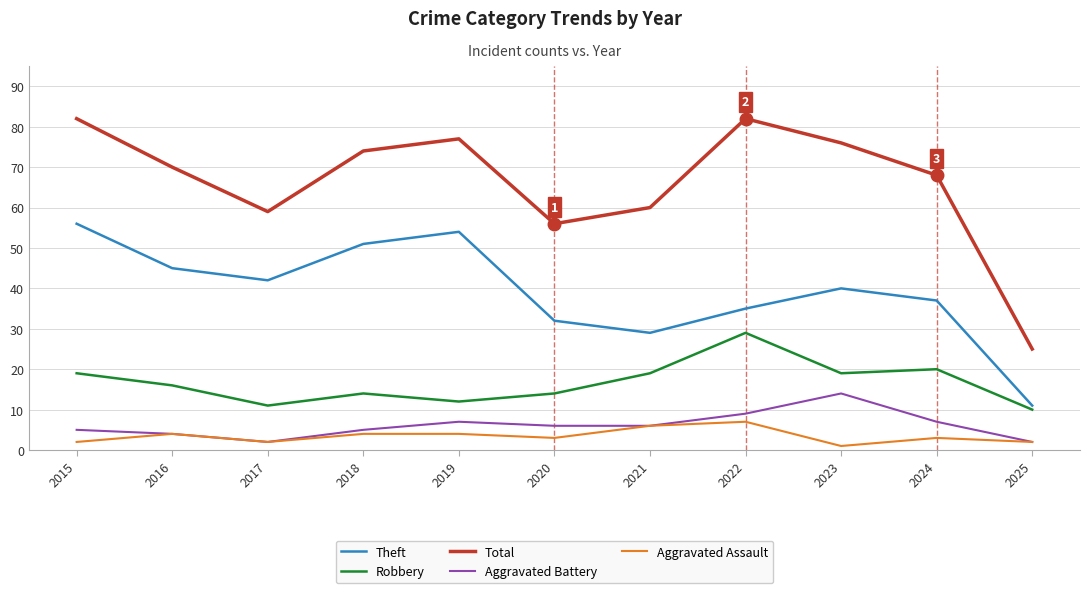

True or false: Robbery and Total cross at least once.

False